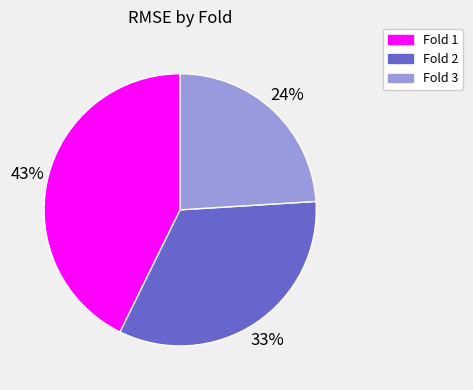

True or false: Fold 1 accounts for 57% of the total.

False